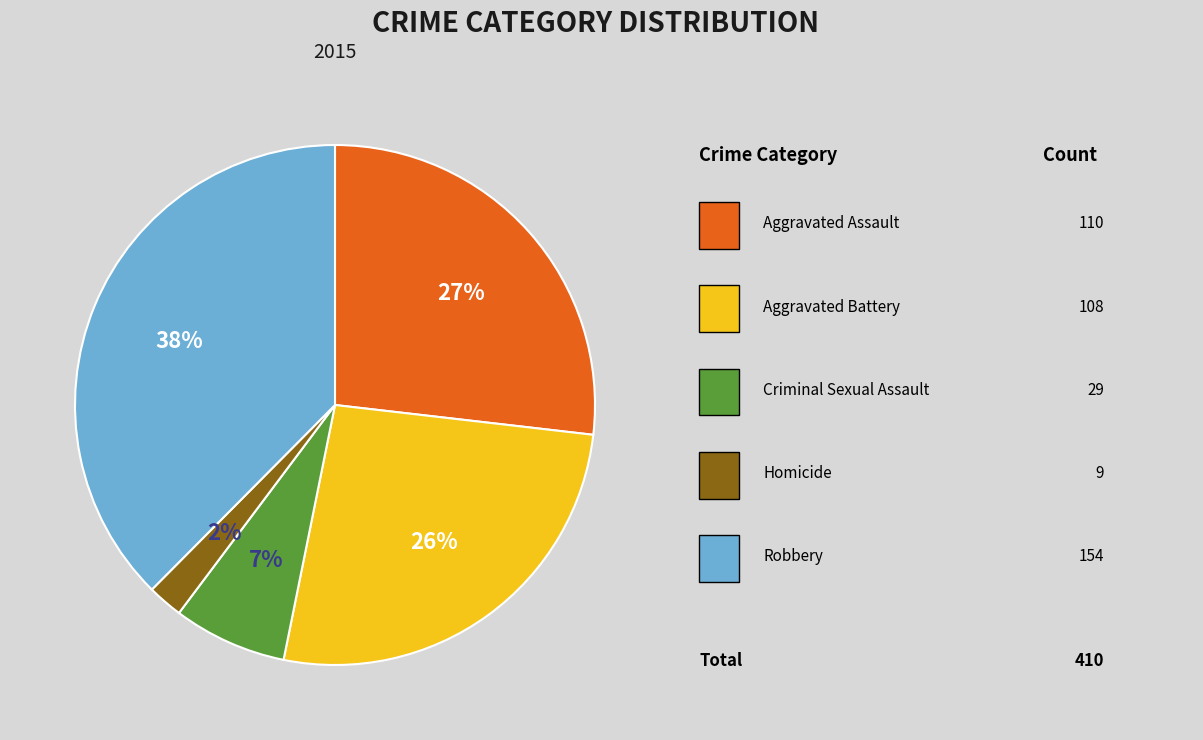

How many segments does this pie chart have?

5